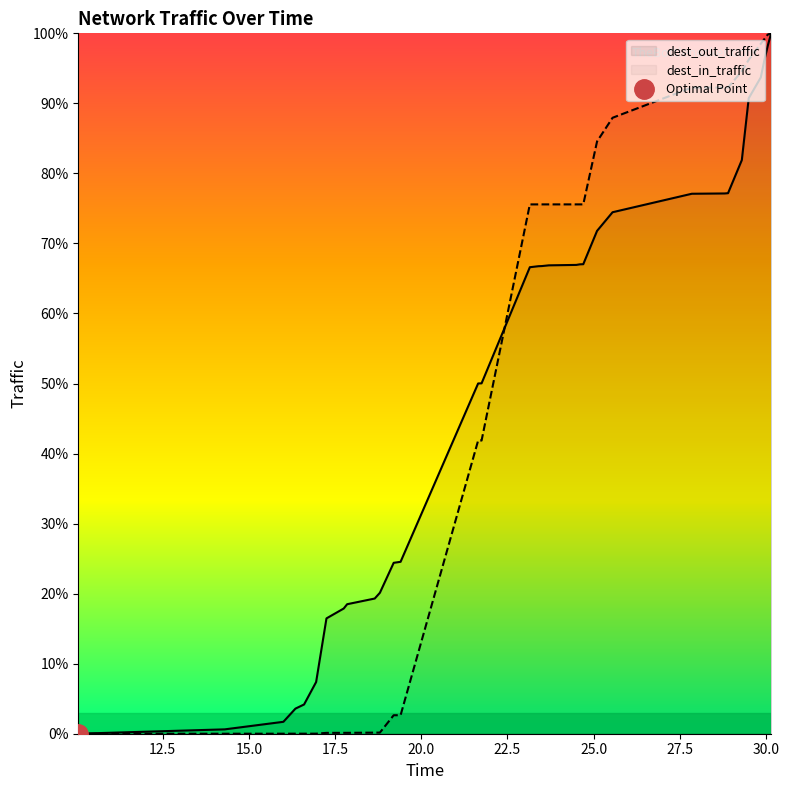

How many intersections are there between dest_out_traffic and dest_in_traffic?

1